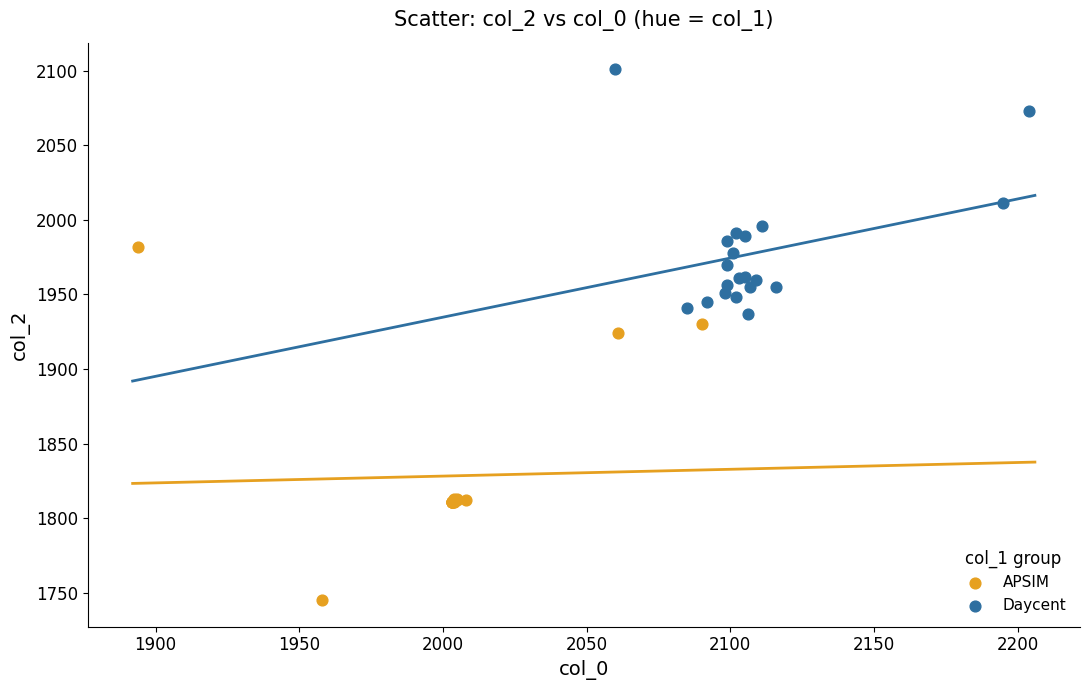

Which series has the largest Y range (max minus min)?

APSIM